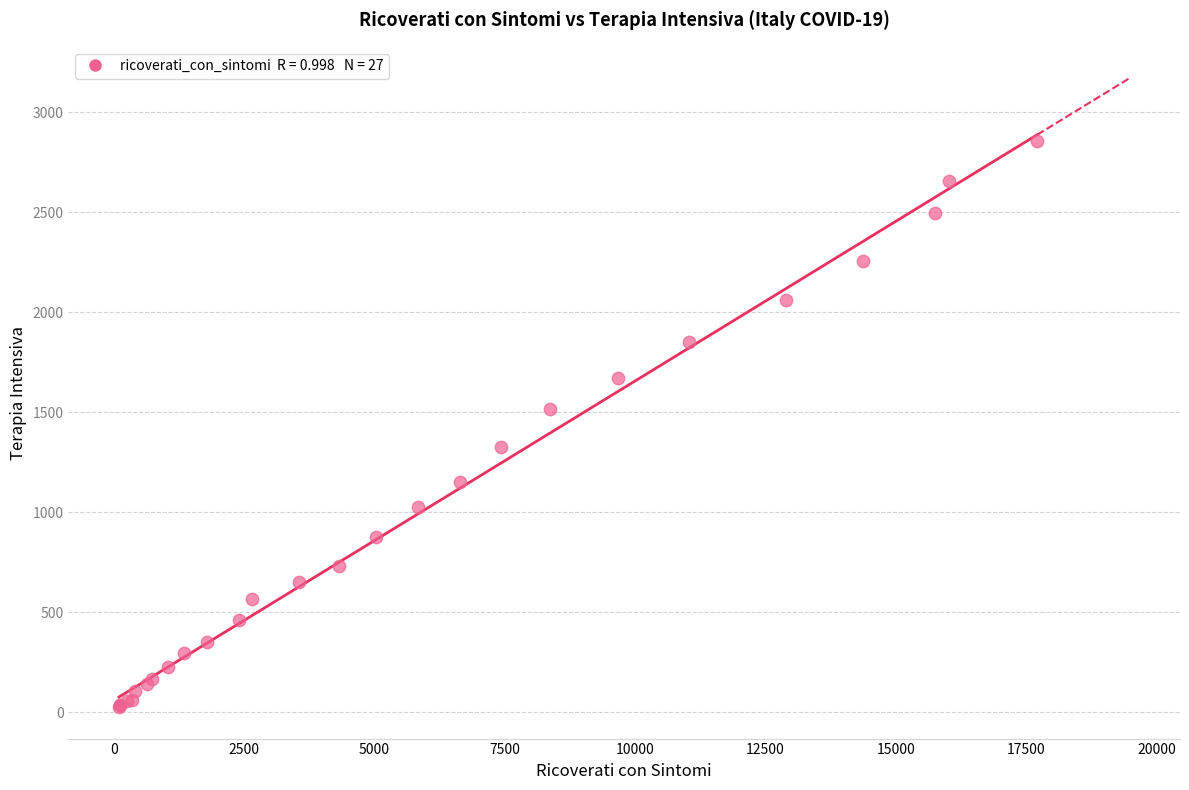

What Y value in the scatter plot is closest to 1441?

1518